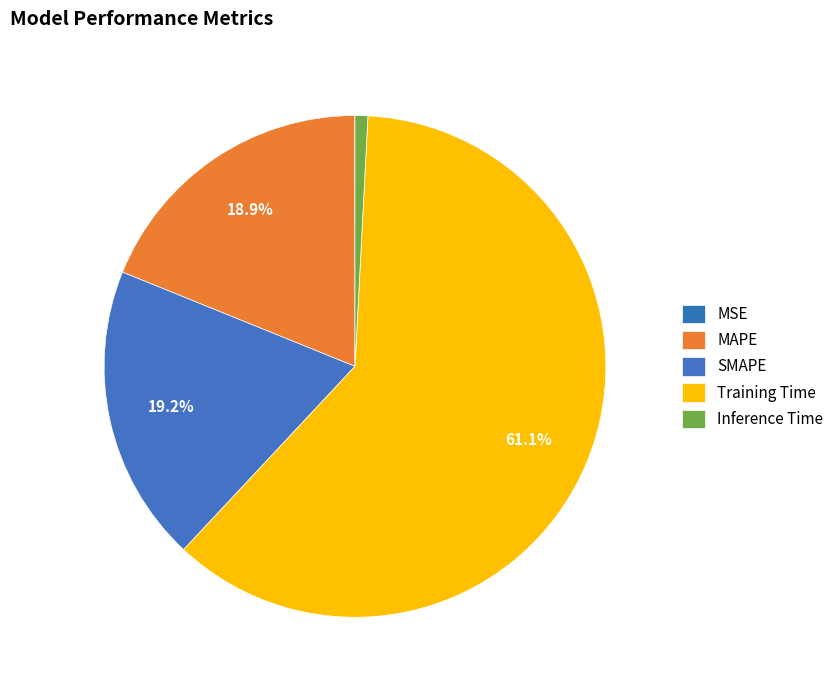

Do Inference Time and MSE together represent more than half of the pie?

No